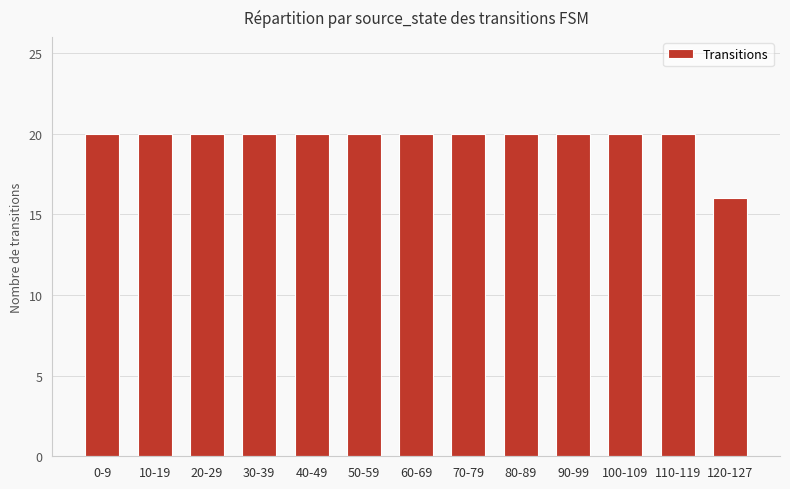

What is the ratio of the value at 80-89 to the value at 20-29?

1.0